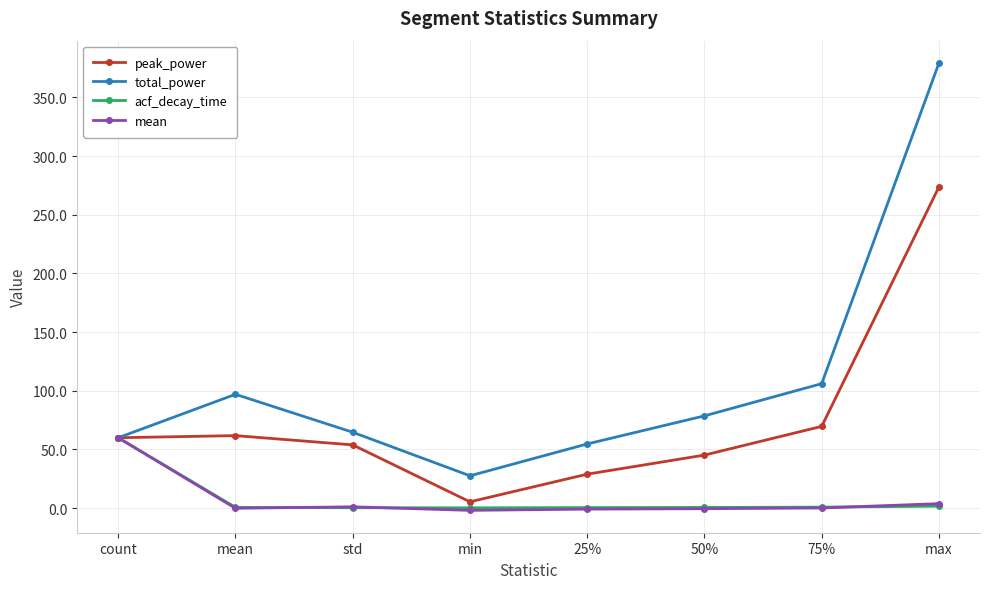

What is the label of the 4th point from the right?

25%